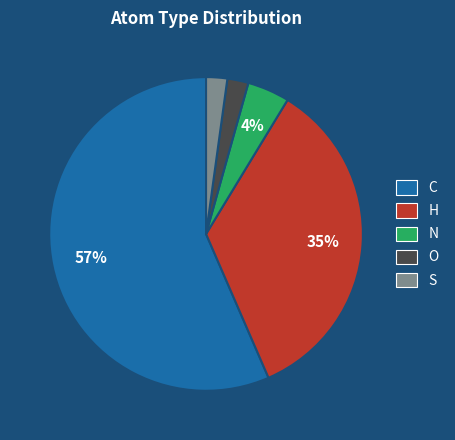

Does any single category account for the majority?

Yes